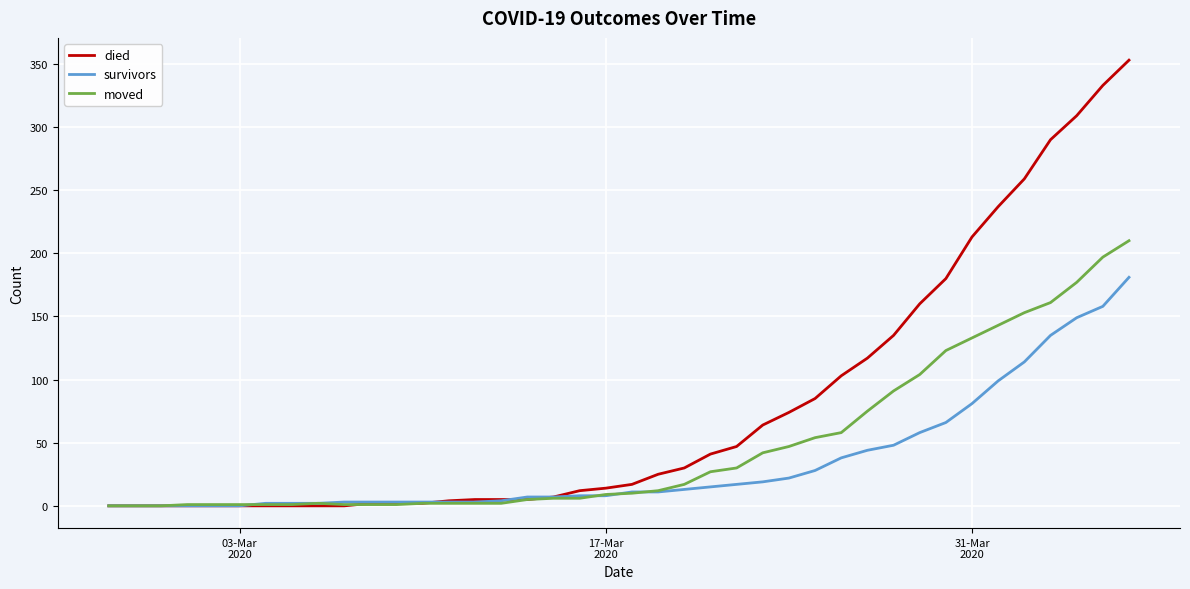

What is the average value of the moved series?

48